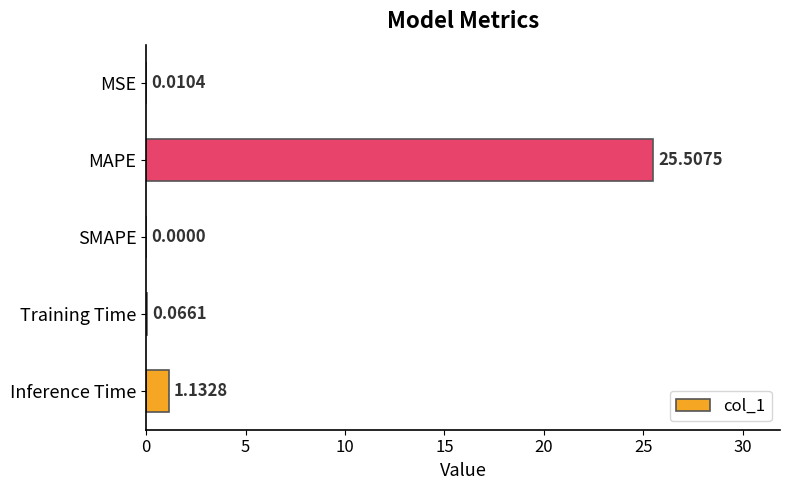

Does the chart contain stacked bars?

No